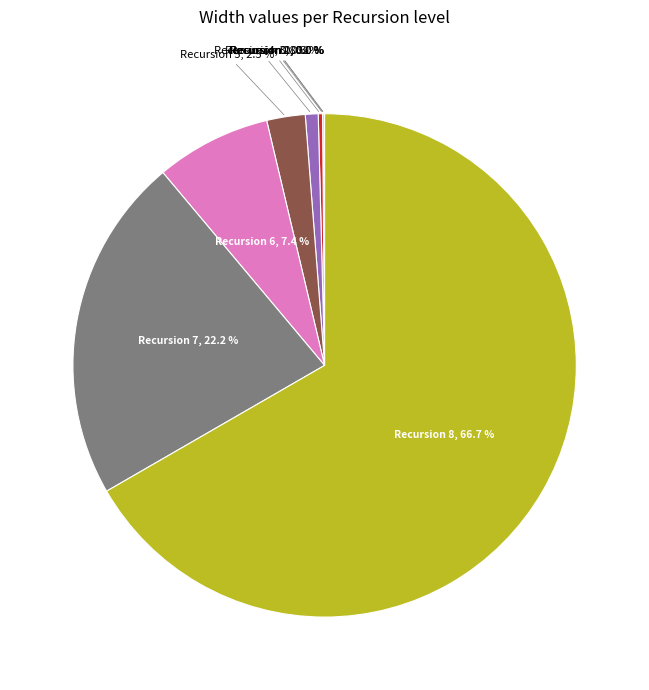

To the nearest percent, what percentage of the pie is 7?

22%